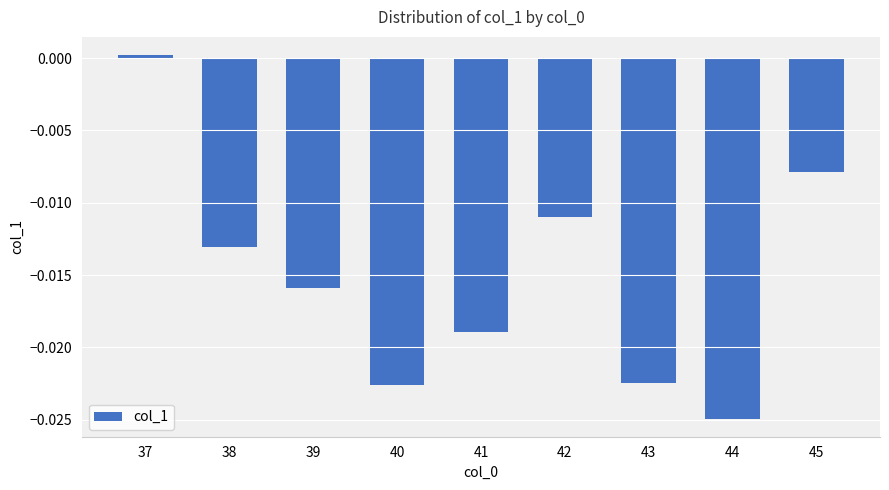

How many positive values are there?

1